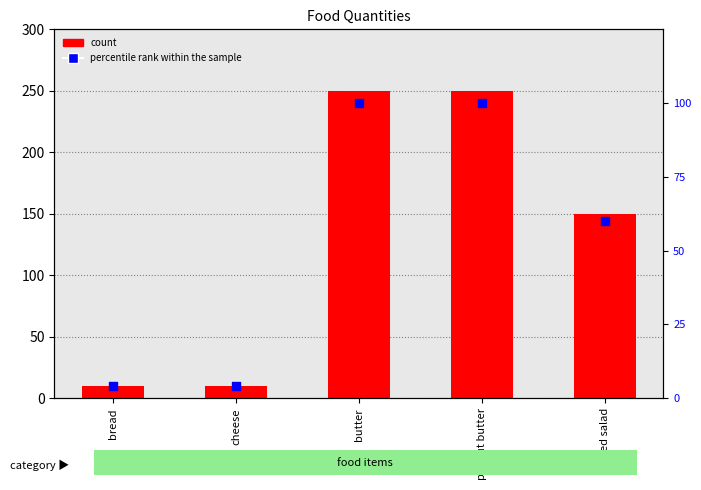

What are all the series names shown in the legend?

count, percentile rank within the sample